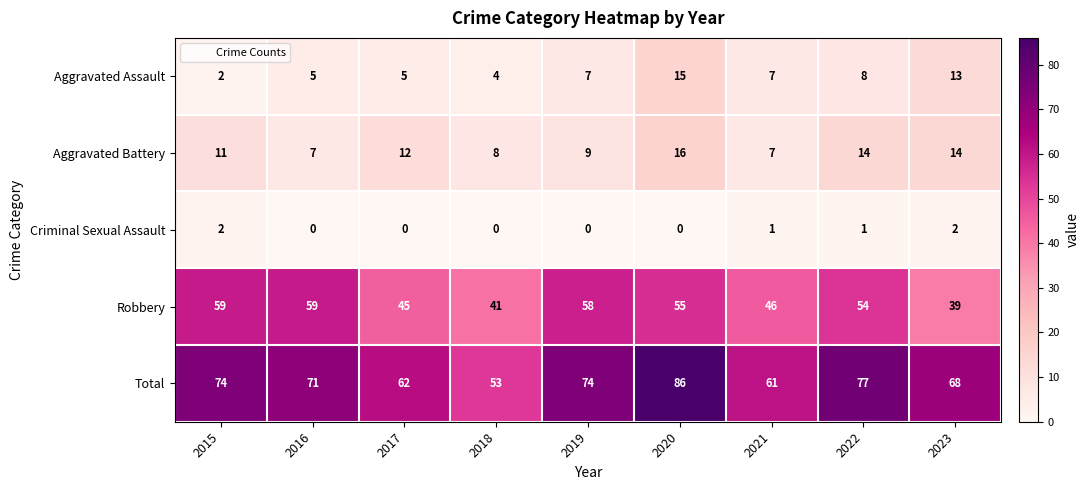

Count the number of data series in this chart.

5